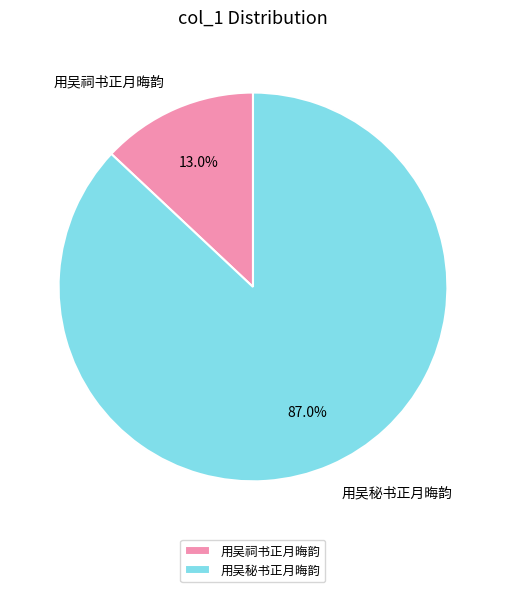

True or false: 用吴秘书正月晦韵 accounts for 87% of the total.

True